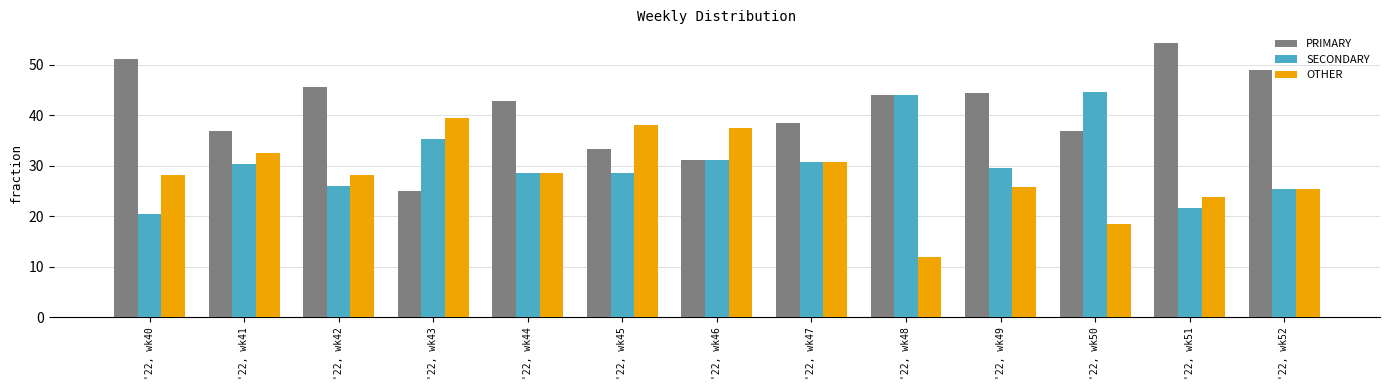

Which series has the largest range (max minus min)?

PRIMARY